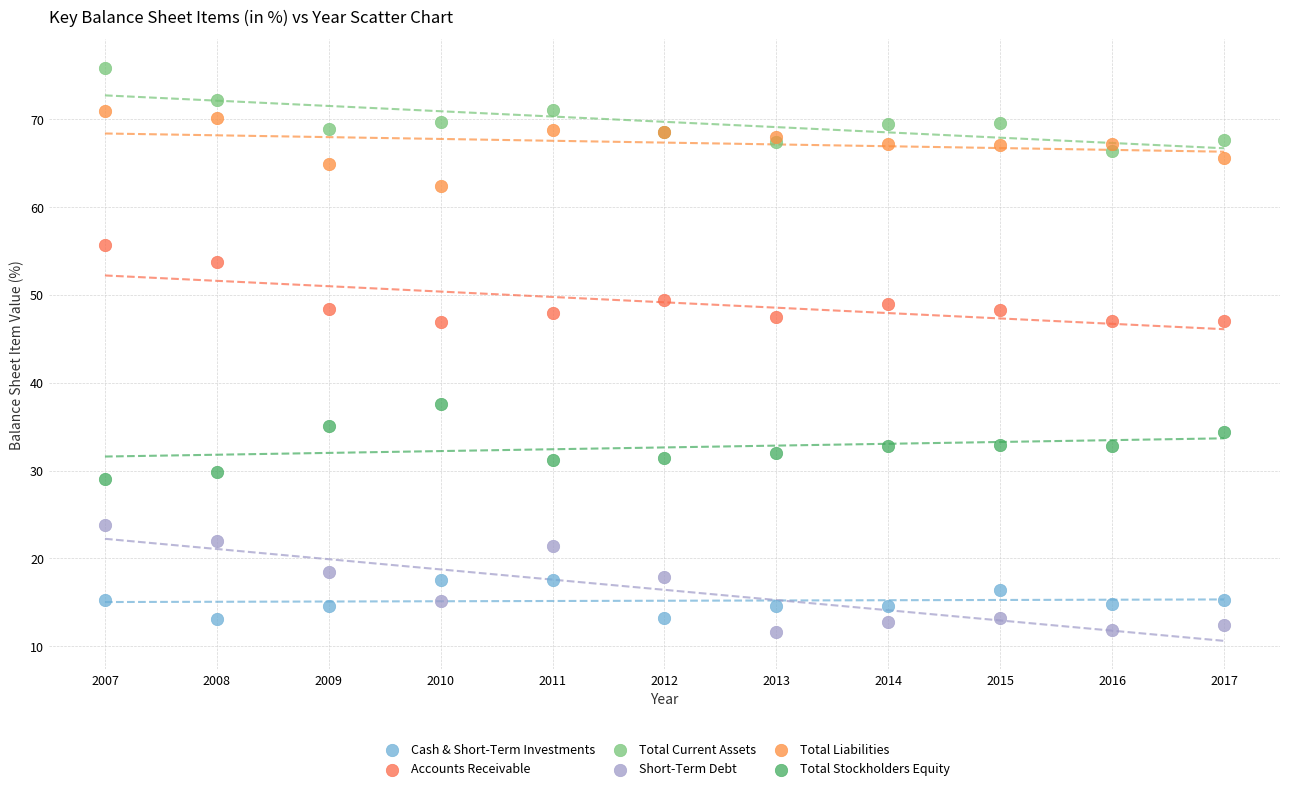

Which series has the widest spread of Y values?

Short-Term Debt